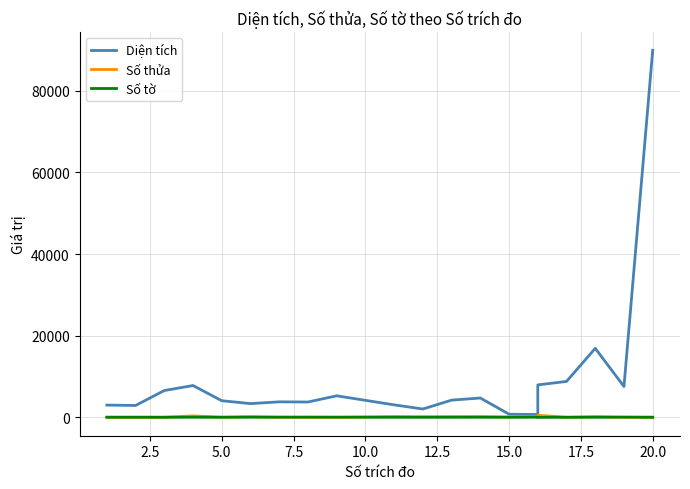

What are all the series names shown in the legend?

Diện tích, Số thửa, Số tờ